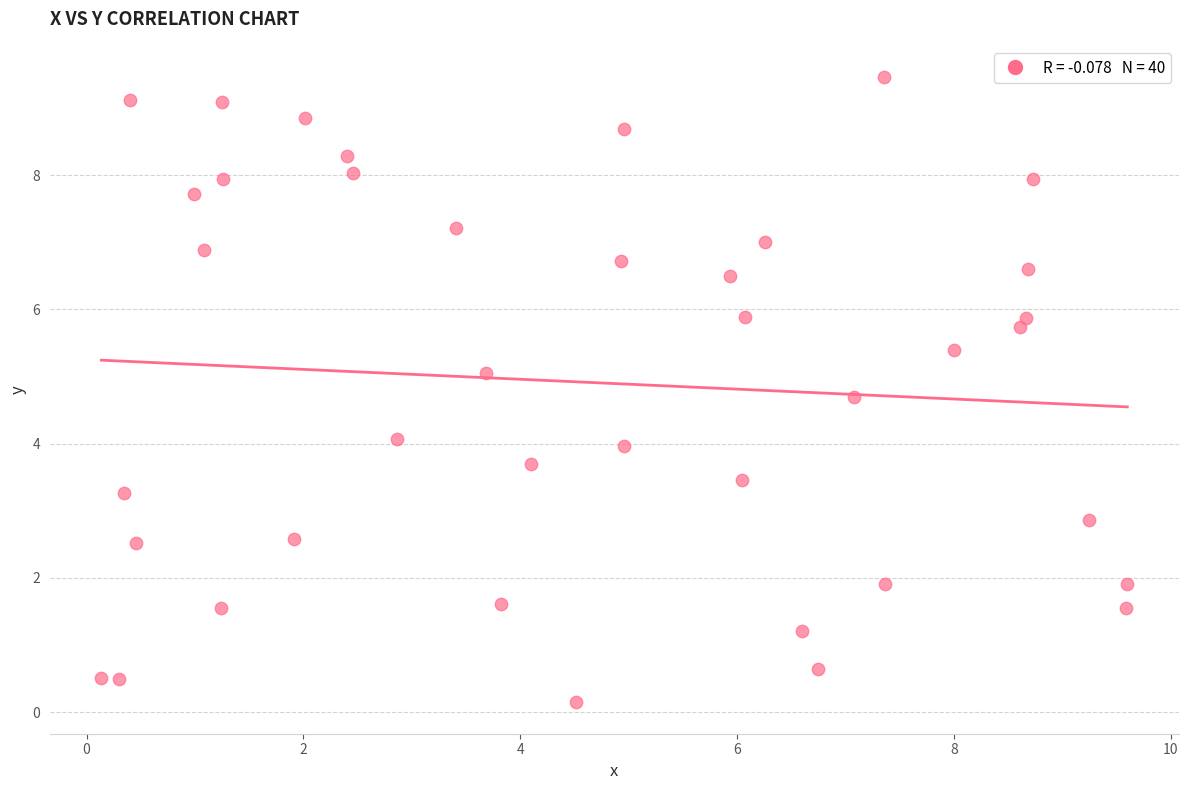

What is the range of X values (max minus min)?

9.5